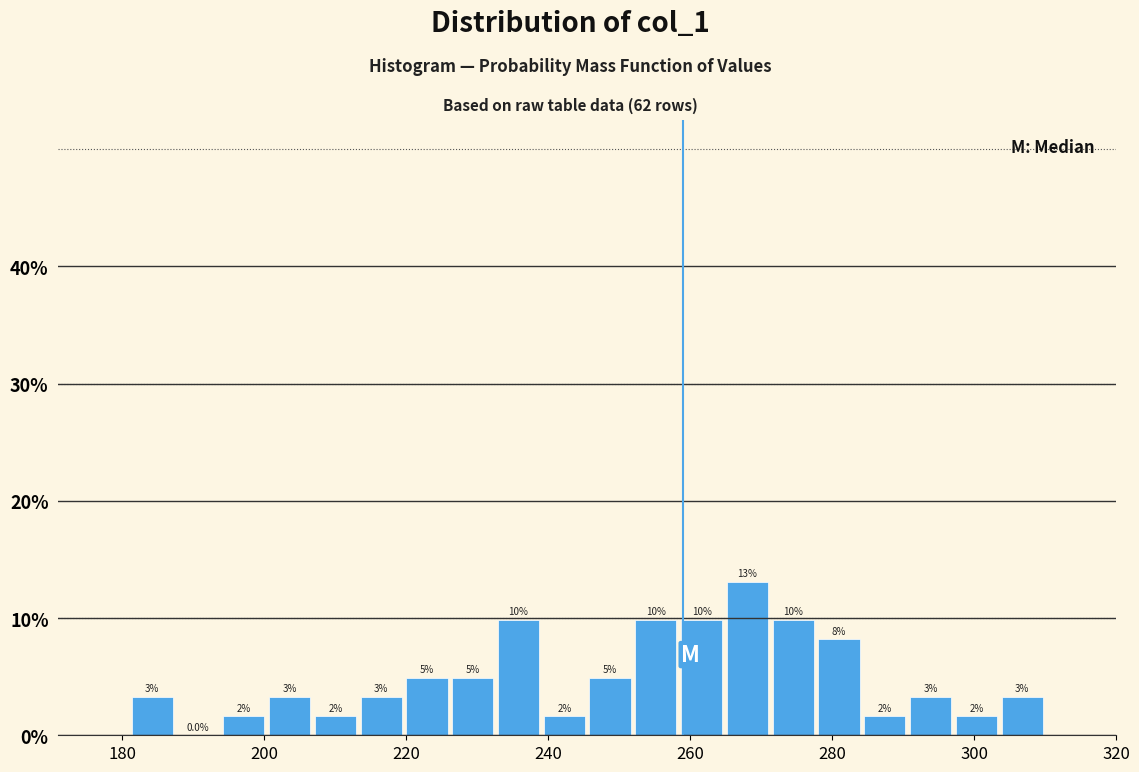

Read against the x-axis, roughly where is the centre of the tallest bar?

268